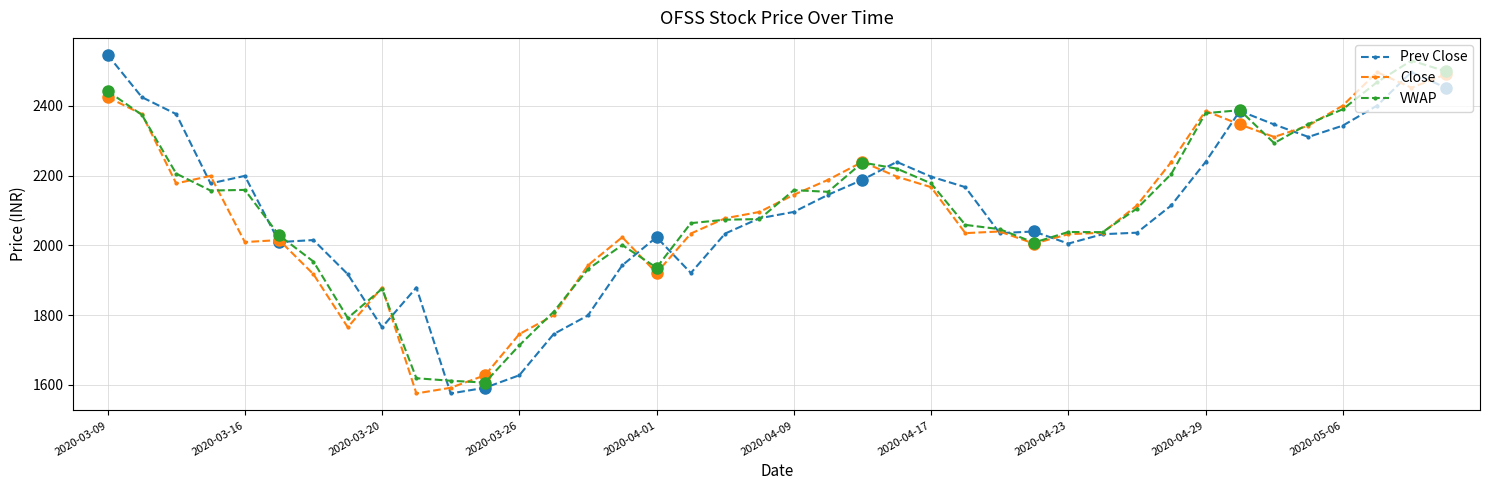

True or false: Prev Close and Close cross at least once.

True